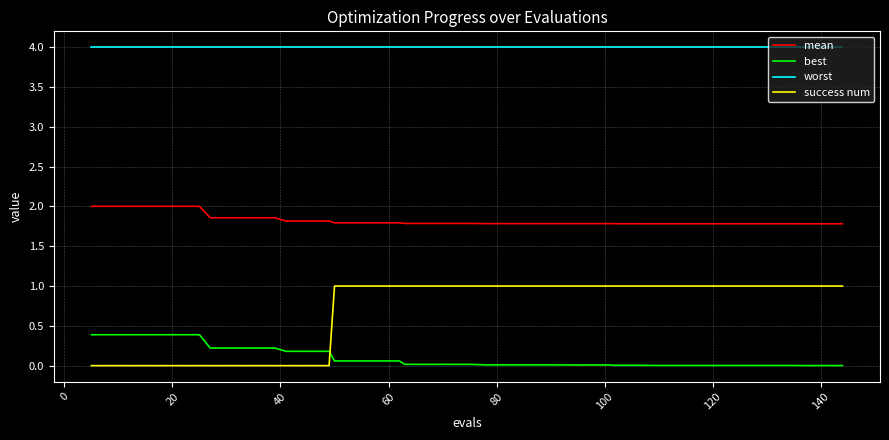

True or false: success num and mean intersect in this chart.

False